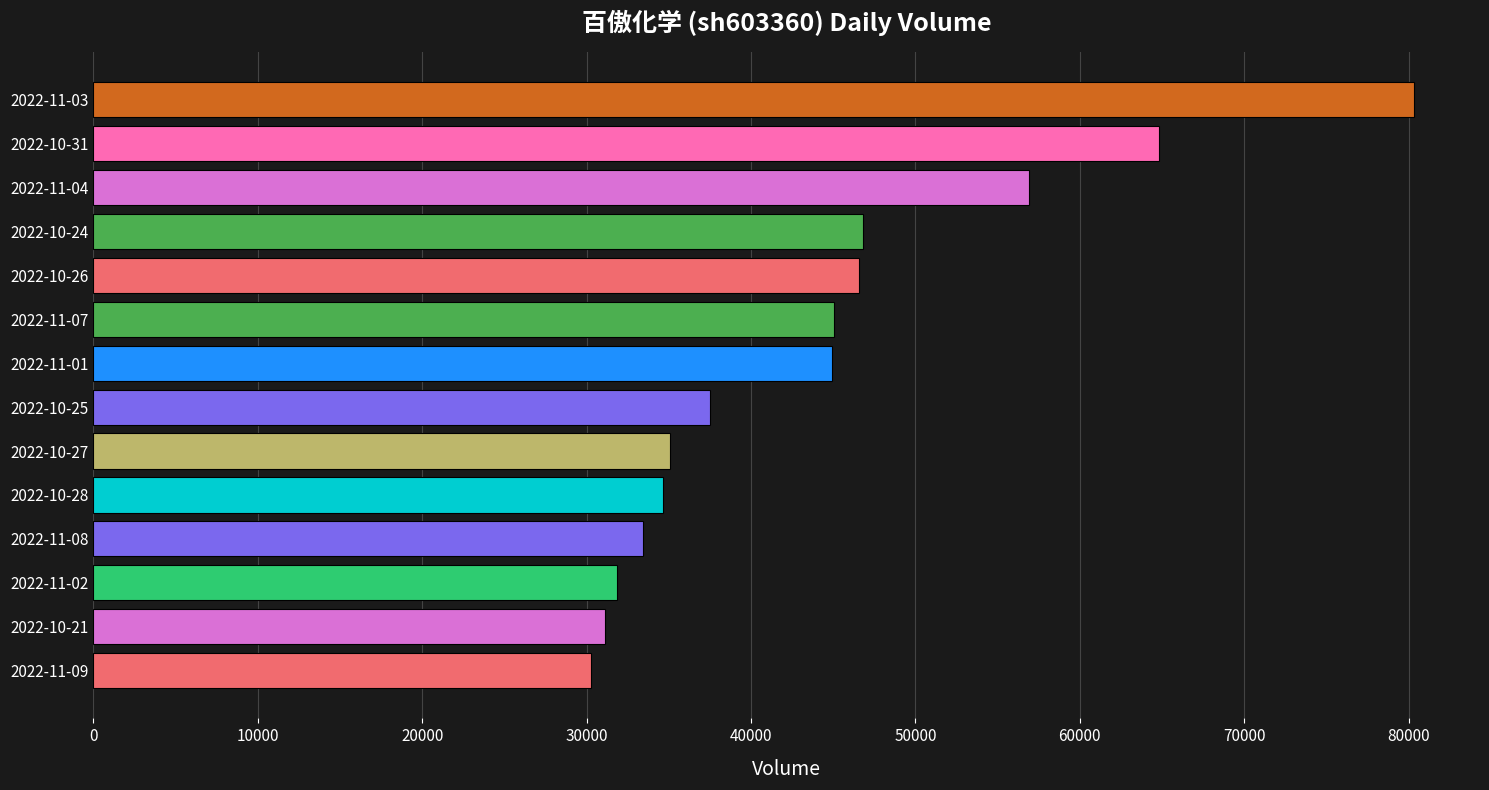

Count the number of data series in this chart.

1